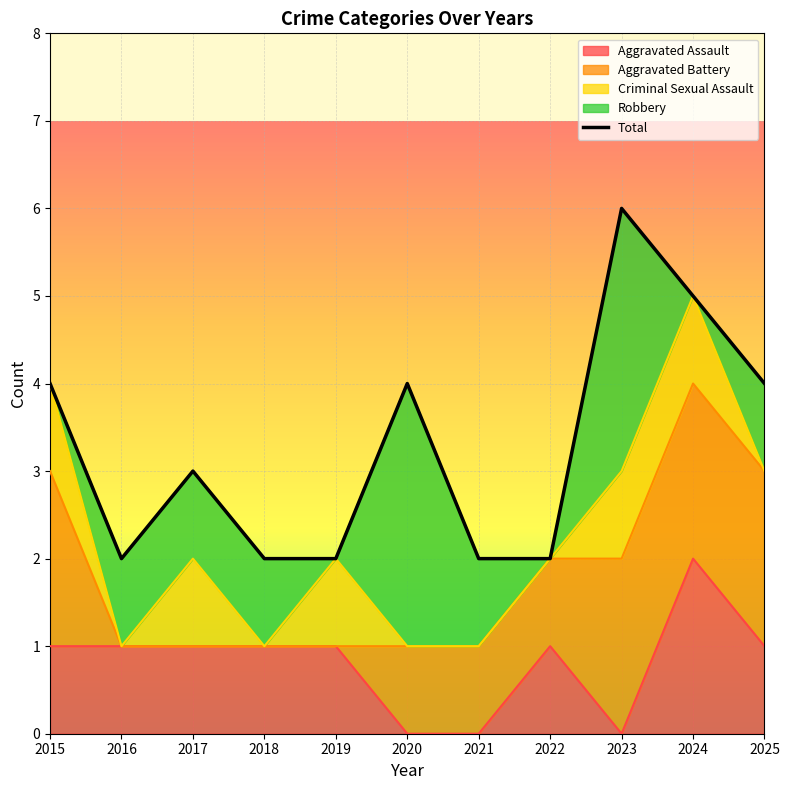

Where is the first local maximum?

2017